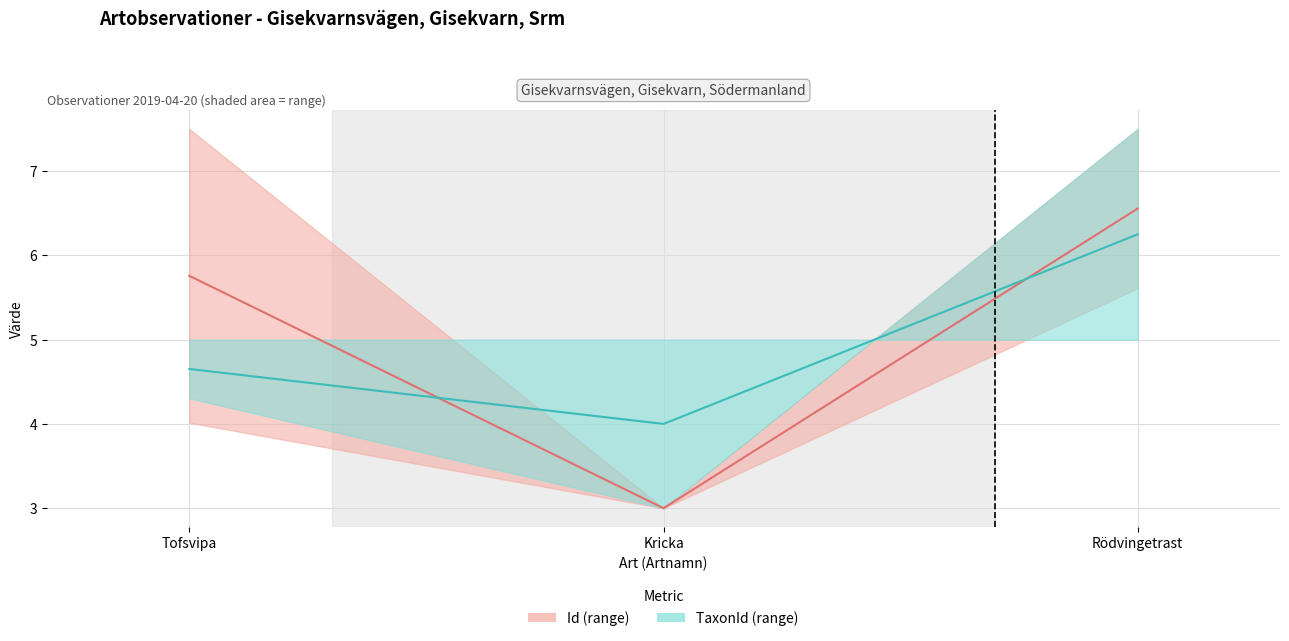

List the labels in order of TaxonId (centrallinje) value, largest first.

Rödvingetrast, Tofsvipa, Kricka